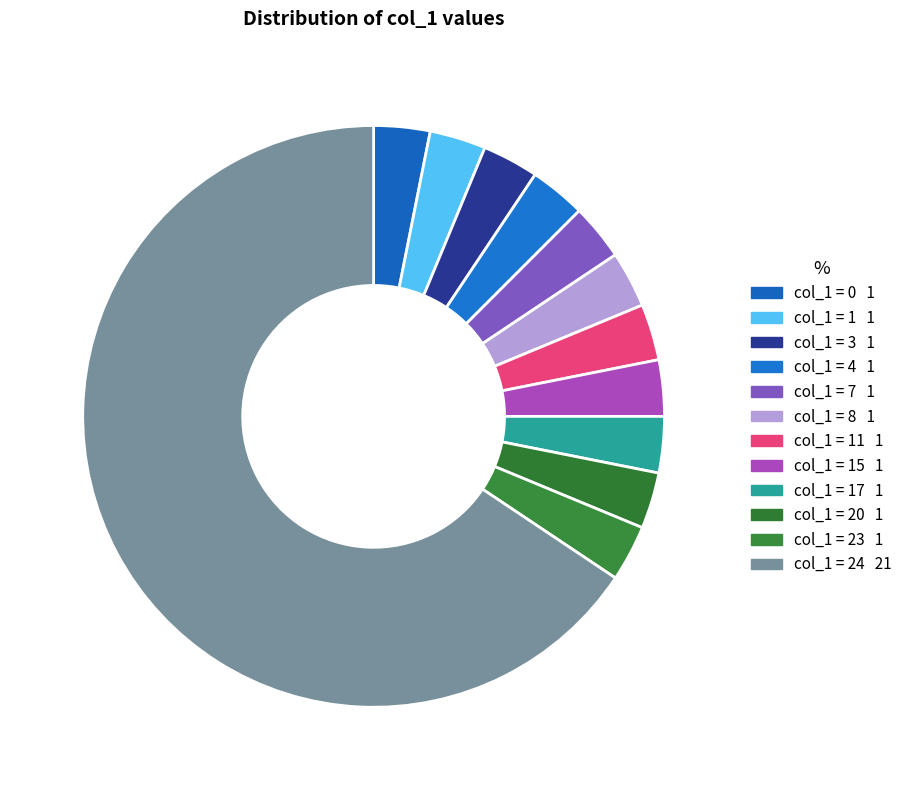

How many slices are in this pie chart?

12